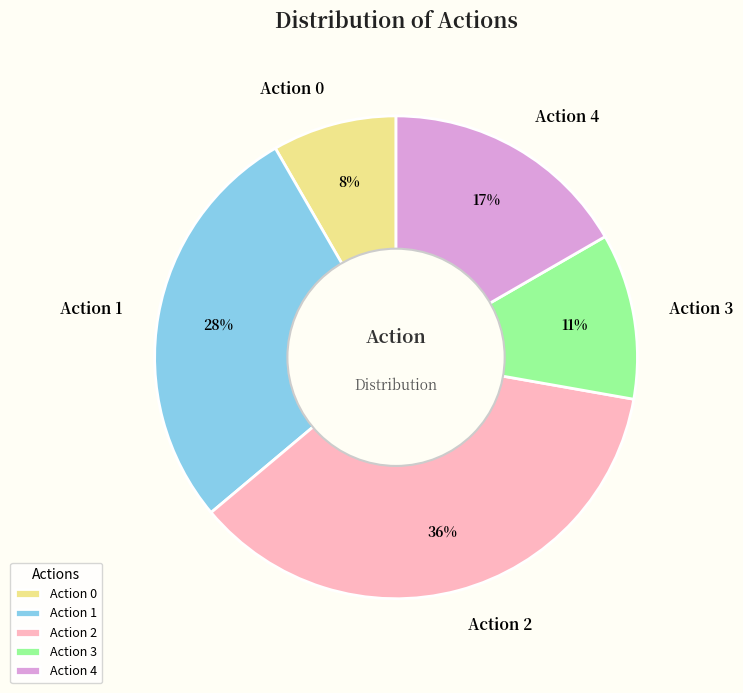

How many segments does this pie chart have?

5